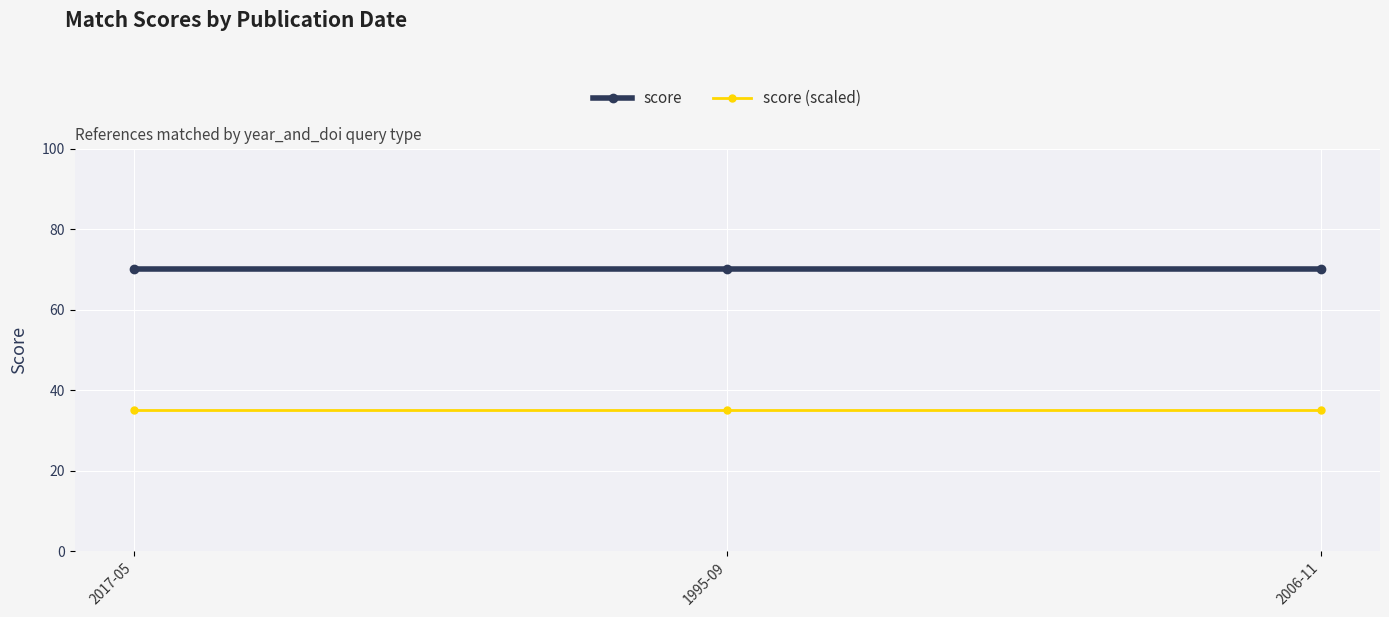

What is the value of the score point at the 3rd from the left?

70